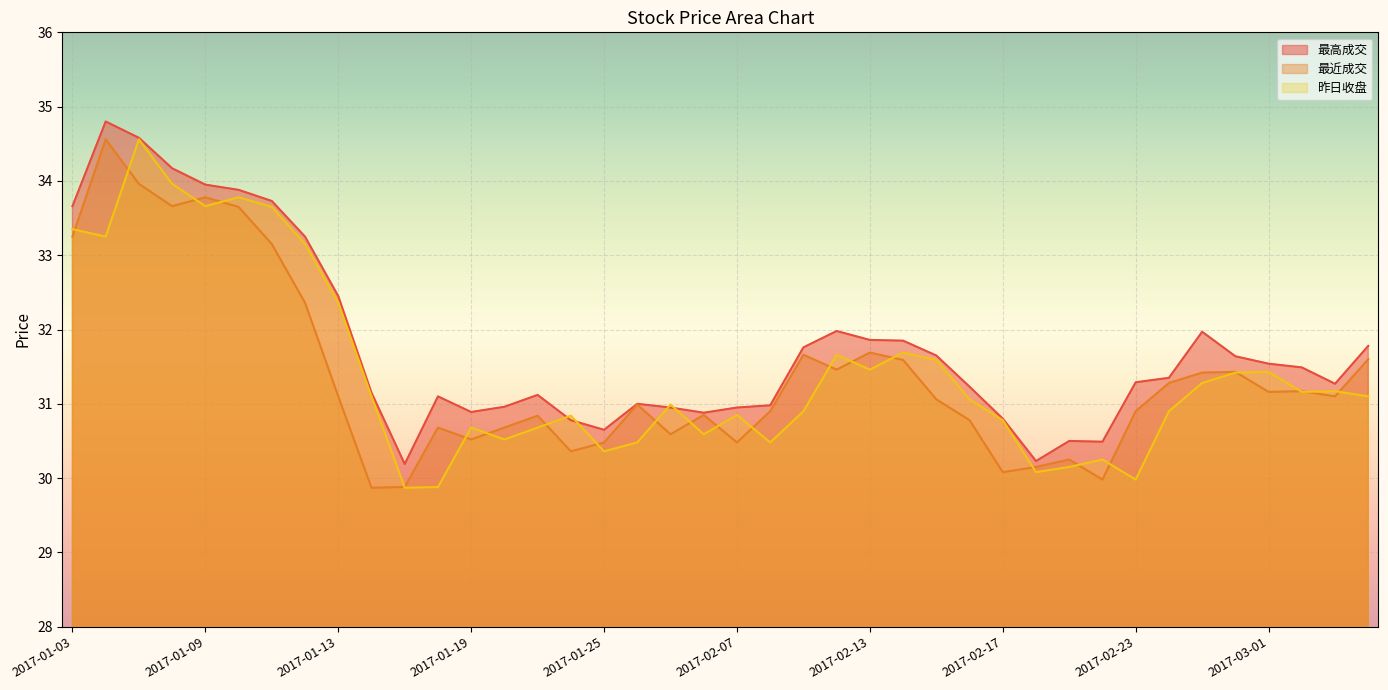

Reading right to left, what are all the values shown in this chart?

最高成交: 2017-03-06=31.8	2017-03-03=31.3	2017-03-02=31.5	2017-03-01=31.5	2017-02-28=31.6	2017-02-27=32.0	2017-02-24=31.4	2017-02-23=31.3	2017-02-22=30.5	2017-02-21=30.5	2017-02-20=30.2	2017-02-17=30.8	2017-02-16=31.2	2017-02-15=31.6	2017-02-14=31.9	2017-02-13=31.9	2017-02-10=32.0	2017-02-09=31.8	2017-02-08=31.0	2017-02-07=30.9	2017-02-06=30.9	2017-02-03=30.9	2017-01-26=31.0	2017-01-25=30.6	2017-01-24=30.8	2017-01-23=31.1	2017-01-20=31.0	2017-01-19=30.9	2017-01-18=31.1	2017-01-17=30.2	2017-01-16=31.1	2017-01-13=32.5	2017-01-12=33.2	2017-01-11=33.7	2017-01-10=33.9	2017-01-09=34.0	2017-01-06=34.2	2017-01-05=34.6	2017-01-04=34.8	2017-01-03=33.7
最近成交: 2017-03-06=31.6	2017-03-03=31.1	2017-03-02=31.2	2017-03-01=31.2	2017-02-28=31.4	2017-02-27=31.4	2017-02-24=31.3	2017-02-23=30.9	2017-02-22=30.0	2017-02-21=30.2	2017-02-20=30.1	2017-02-17=30.1	2017-02-16=30.8	2017-02-15=31.1	2017-02-14=31.6	2017-02-13=31.7	2017-02-10=31.5	2017-02-09=31.7	2017-02-08=30.9	2017-02-07=30.5	2017-02-06=30.9	2017-02-03=30.6	2017-01-26=31.0	2017-01-25=30.5	2017-01-24=30.4	2017-01-23=30.8	2017-01-20=30.7	2017-01-19=30.5	2017-01-18=30.7	2017-01-17=29.9	2017-01-16=29.9	2017-01-13=31.1	2017-01-12=32.4	2017-01-11=33.1	2017-01-10=33.6	2017-01-09=33.8	2017-01-06=33.7	2017-01-05=34.0	2017-01-04=34.6	2017-01-03=33.2
昨日收盘: 2017-03-06=31.1	2017-03-03=31.2	2017-03-02=31.2	2017-03-01=31.4	2017-02-28=31.4	2017-02-27=31.3	2017-02-24=30.9	2017-02-23=30.0	2017-02-22=30.2	2017-02-21=30.1	2017-02-20=30.1	2017-02-17=30.8	2017-02-16=31.1	2017-02-15=31.6	2017-02-14=31.7	2017-02-13=31.5	2017-02-10=31.7	2017-02-09=30.9	2017-02-08=30.5	2017-02-07=30.9	2017-02-06=30.6	2017-02-03=31.0	2017-01-26=30.5	2017-01-25=30.4	2017-01-24=30.8	2017-01-23=30.7	2017-01-20=30.5	2017-01-19=30.7	2017-01-18=29.9	2017-01-17=29.9	2017-01-16=31.1	2017-01-13=32.4	2017-01-12=33.1	2017-01-11=33.6	2017-01-10=33.8	2017-01-09=33.7	2017-01-06=34.0	2017-01-05=34.6	2017-01-04=33.2	2017-01-03=33.4